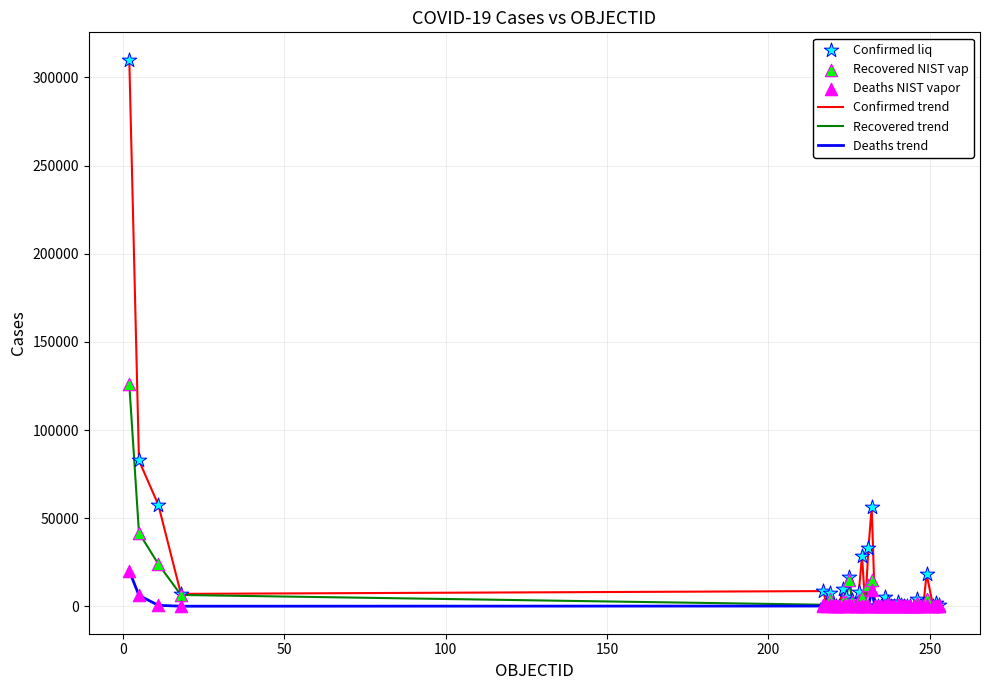

Which series has the largest range (max minus min)?

Confirmed trend